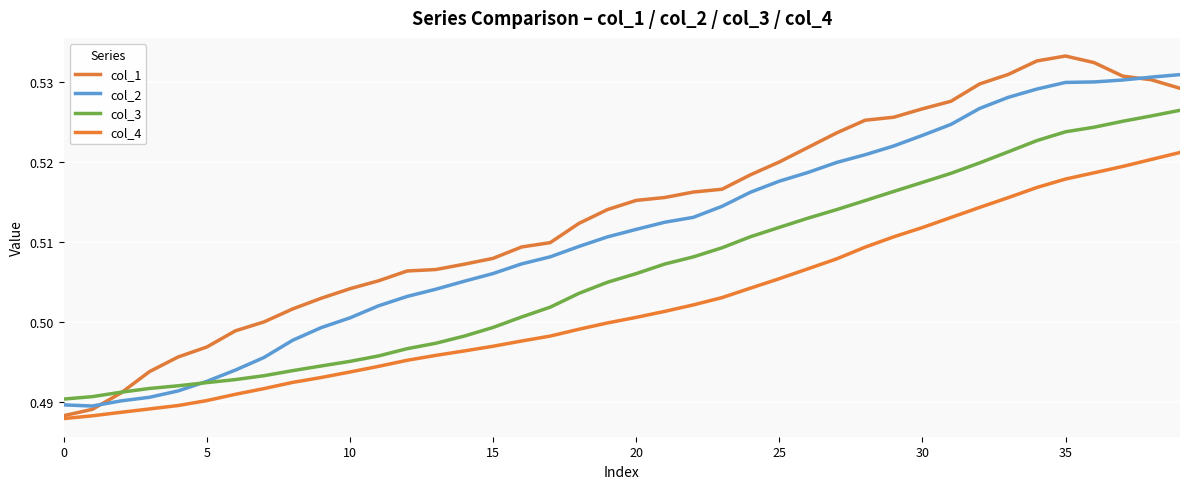

Count the col_4 values in the range 0 to 1.

40